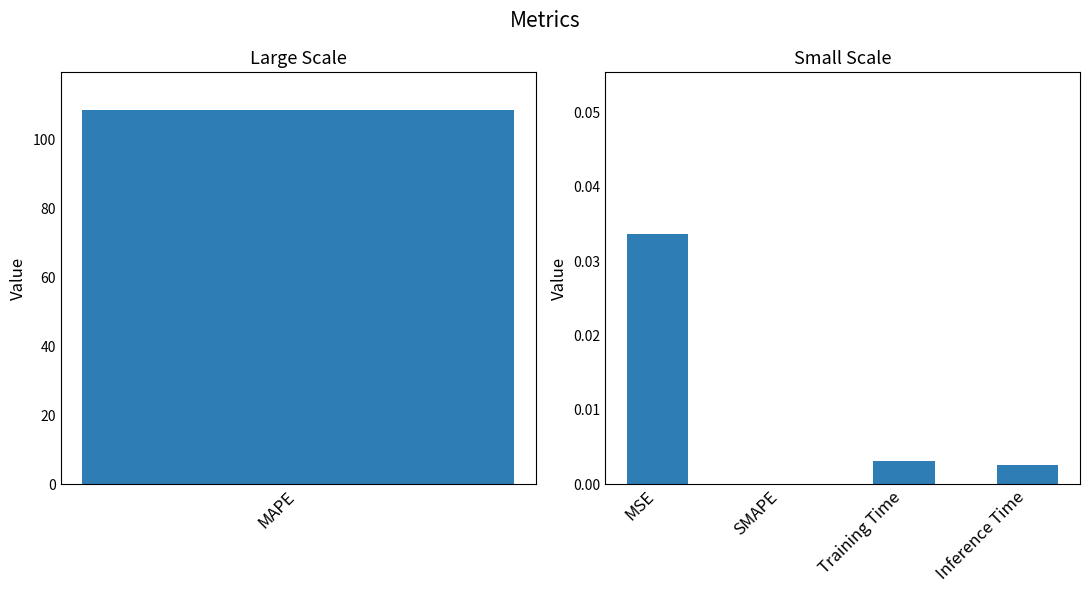

Count the number of data series in this chart.

1